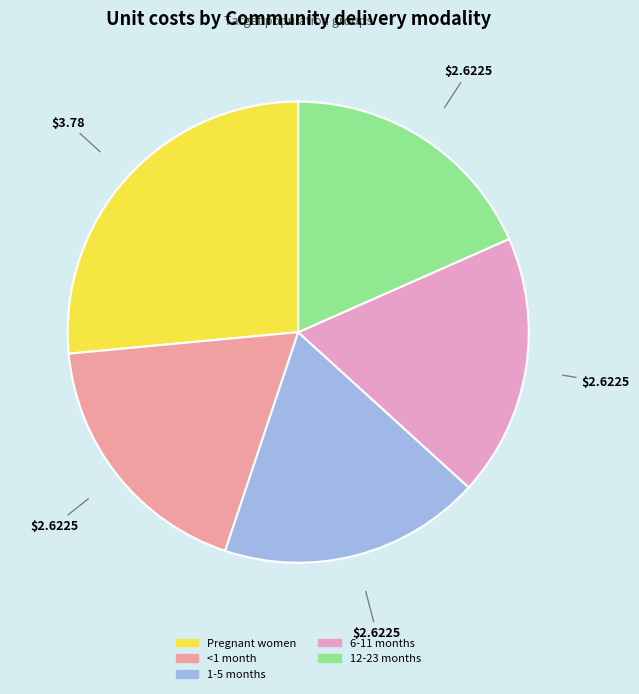

Which has a higher value, 1-5 months or Pregnant women?

Pregnant women